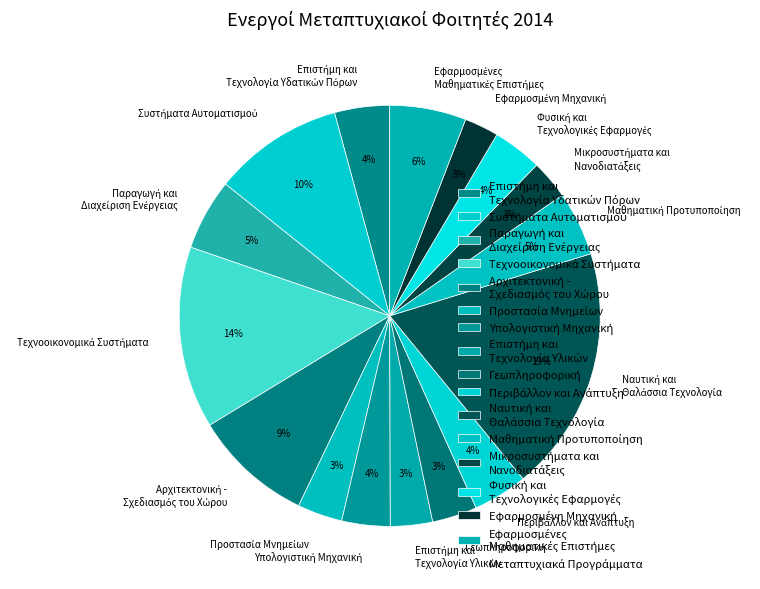

Is there any slice that represents more than half of the pie?

No